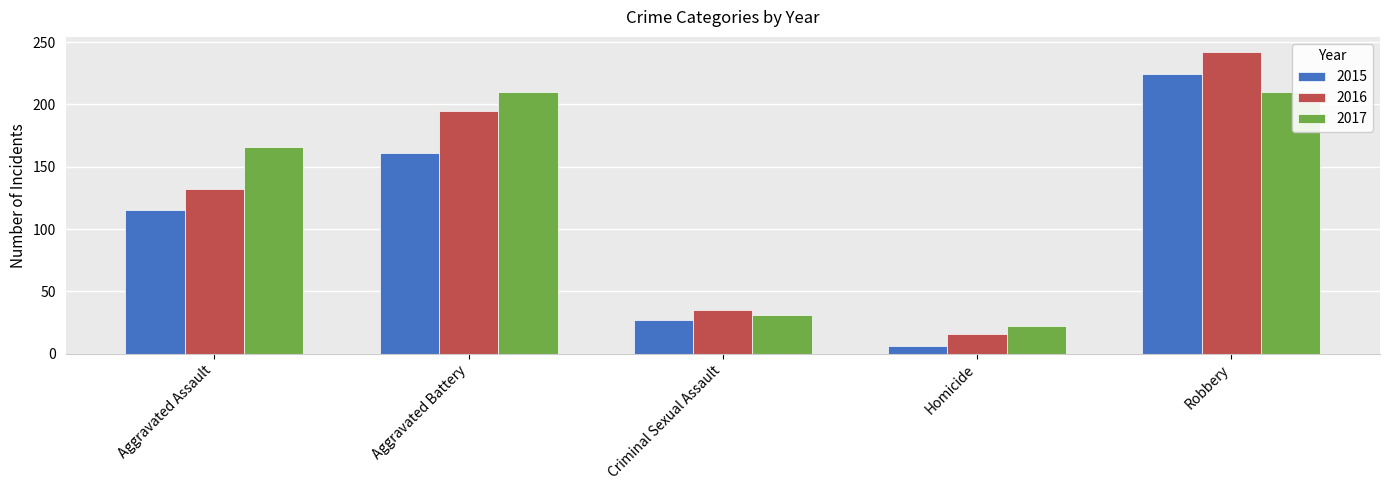

How many values in the 2015 series are below 115?

2